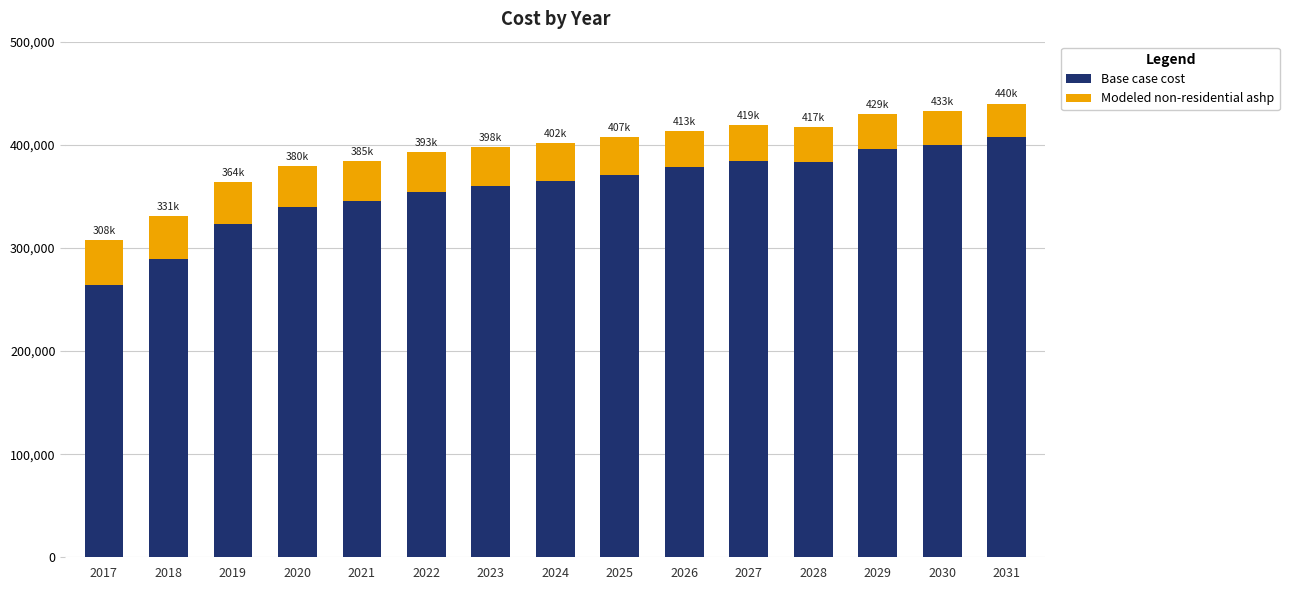

What is the sum of the Base case cost values at 2024 and 2029?

760966.6